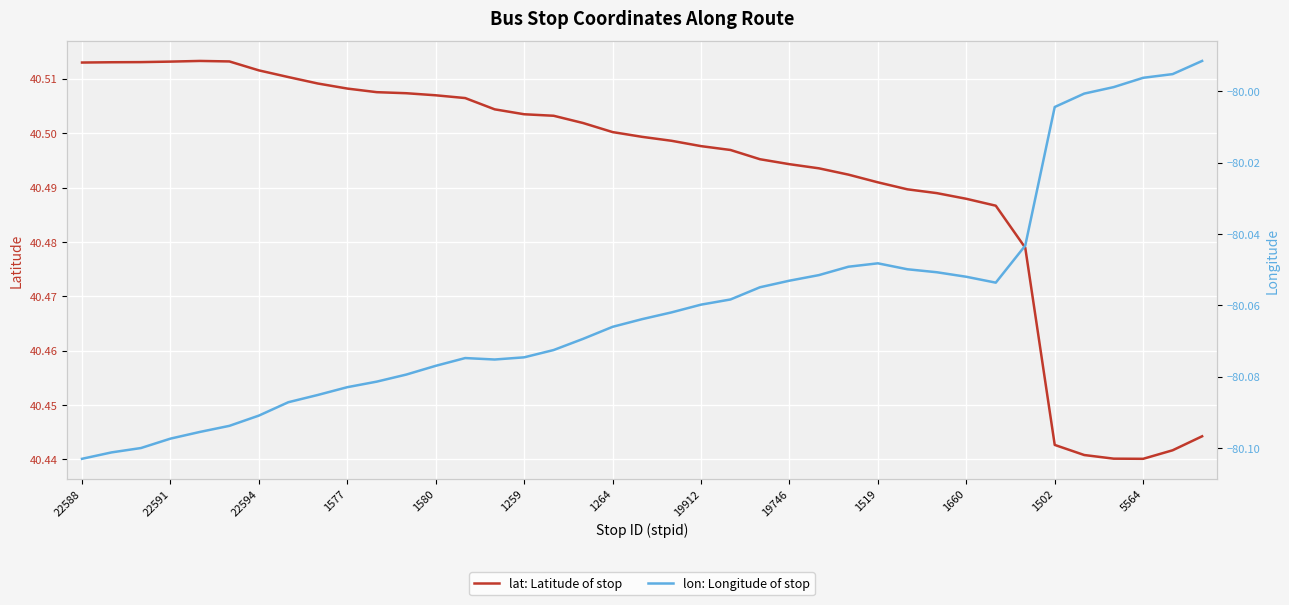

At which label is lon: Longitude of stop closest to -80?

34